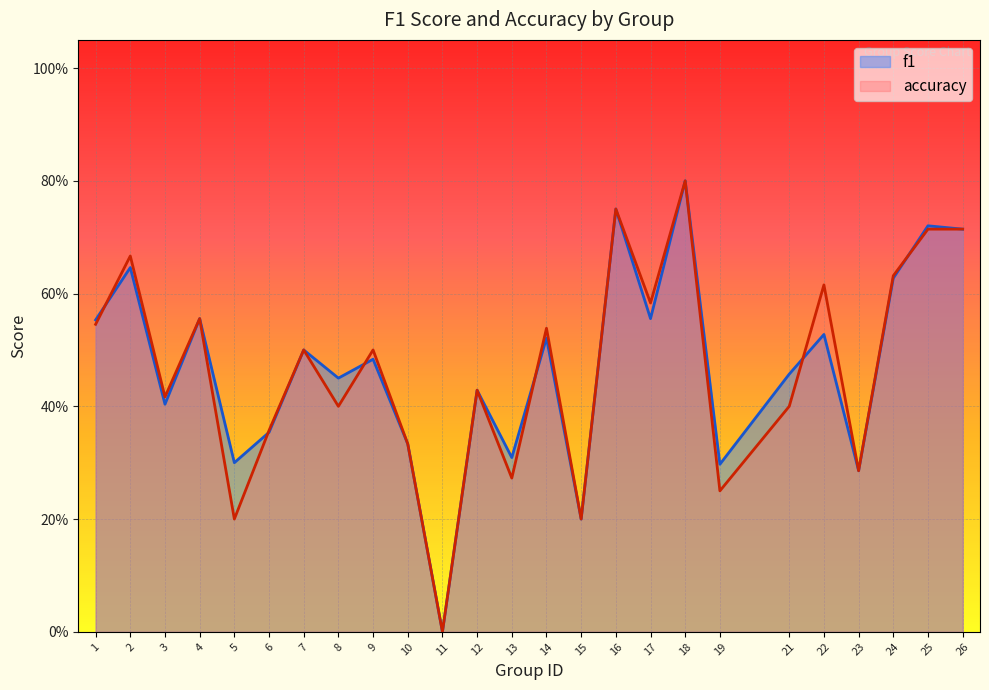

Rank the series by their maximum value, from highest to lowest.

f1, accuracy